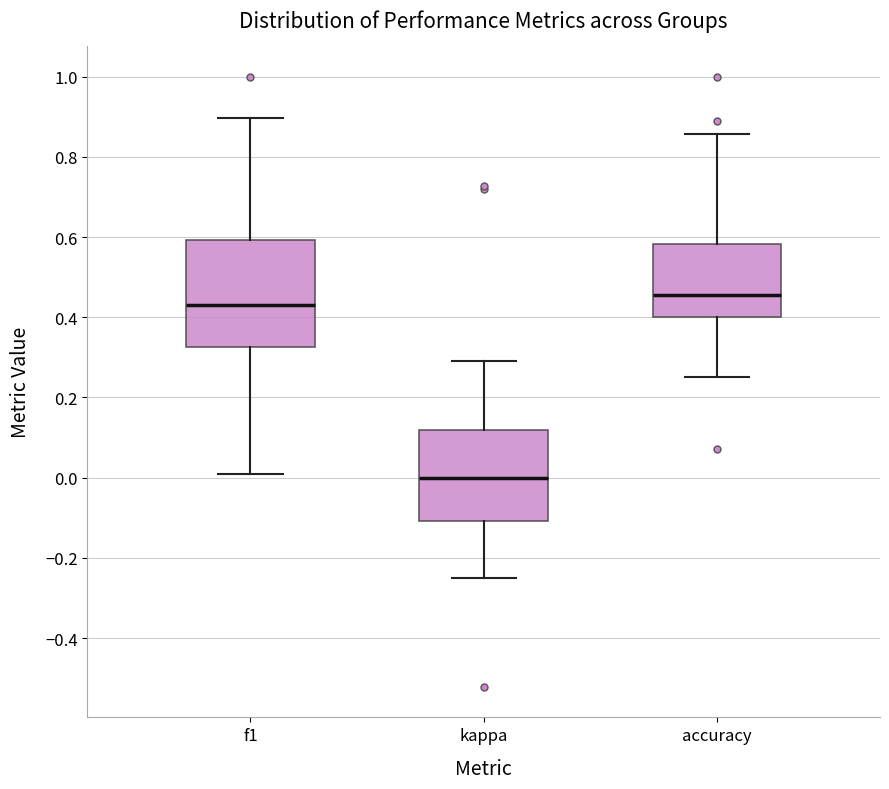

Which box's median line is the lowest?

kappa